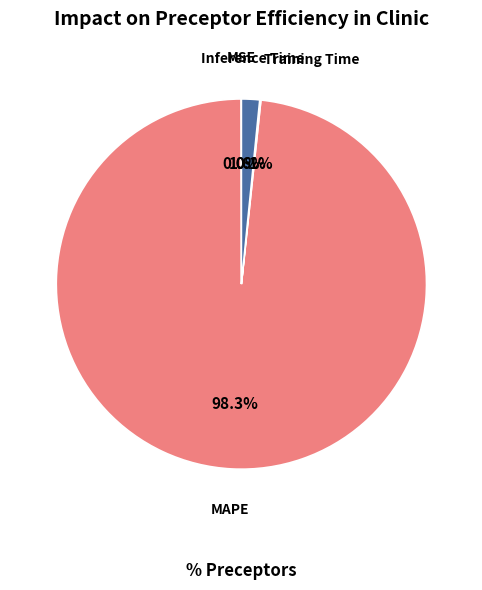

Is there a majority slice in this chart?

Yes